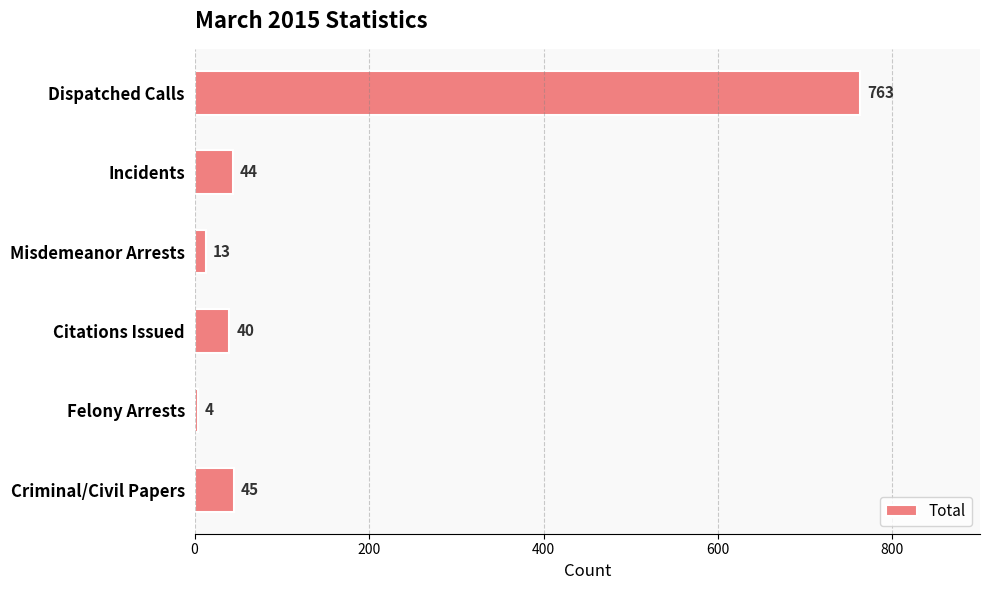

What is the change in value from Dispatched Calls to Incidents?

-719